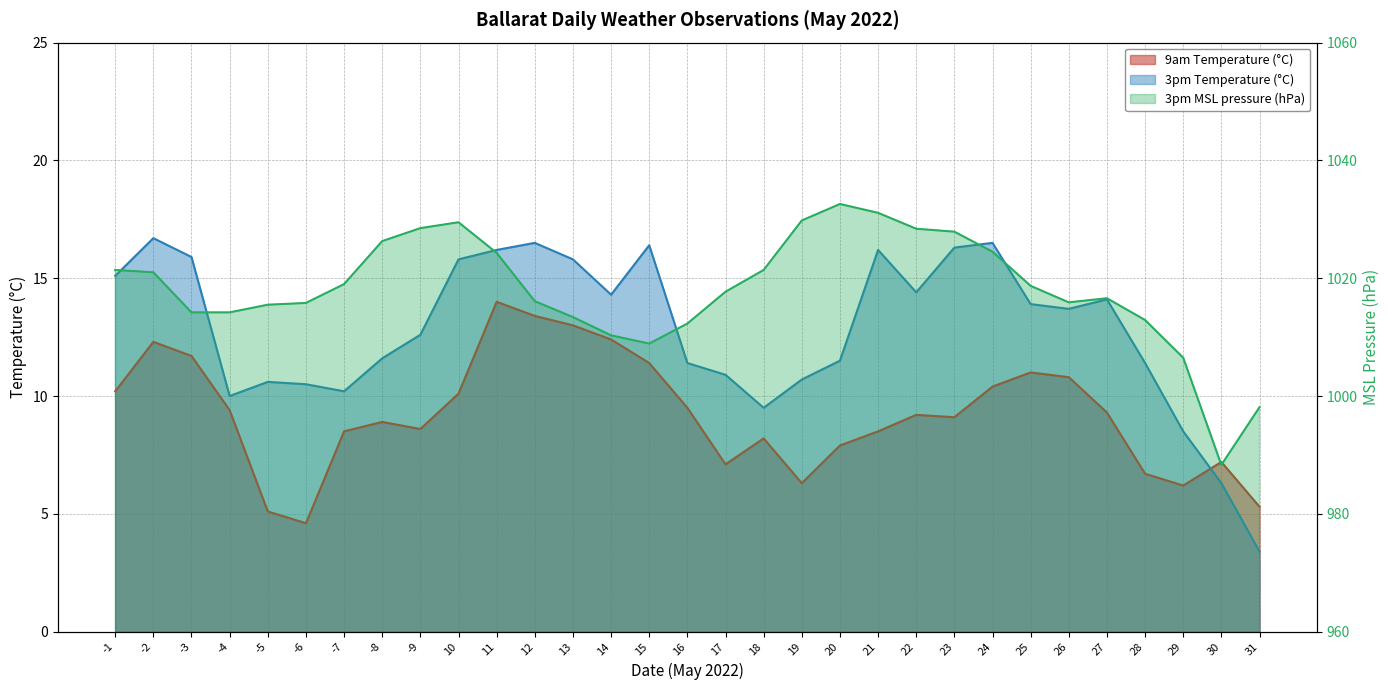

Reading left to right, what are all the values shown in this chart?

9am Temperature (°C): 10.2	12.3	11.7	9.4	5.1	4.6	8.5	8.9	8.6	10.1	14.0	13.4	13.0	12.4	11.4	9.5	7.1	8.2	6.3	7.9	8.5	9.2	9.1	10.4	11.0	10.8	9.3	6.7	6.2	7.2	5.3
3pm Temperature (°C): 15.1	16.7	15.9	10.0	10.6	10.5	10.2	11.6	12.6	15.8	16.2	16.5	15.8	14.3	16.4	11.4	10.9	9.5	10.7	11.5	16.2	14.4	16.3	16.5	13.9	13.7	14.1	11.4	8.5	6.3	3.4
3pm MSL pressure (hPa): 1021.4	1021.0	1014.2	1014.2	1015.5	1015.8	1019.0	1026.3	1028.5	1029.5	1024.3	1016.1	1013.4	1010.3	1008.9	1012.3	1017.7	1021.4	1029.8	1032.6	1031.1	1028.4	1027.9	1024.5	1018.7	1015.9	1016.6	1012.9	1006.5	988.3	998.1